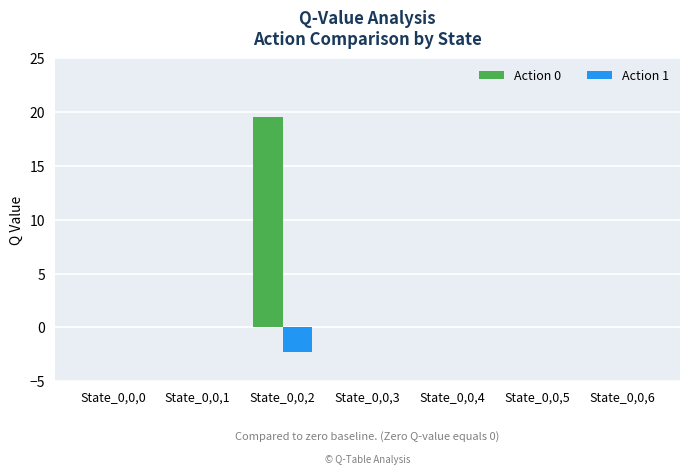

Which category has the highest value across all series?

State_0,0,2